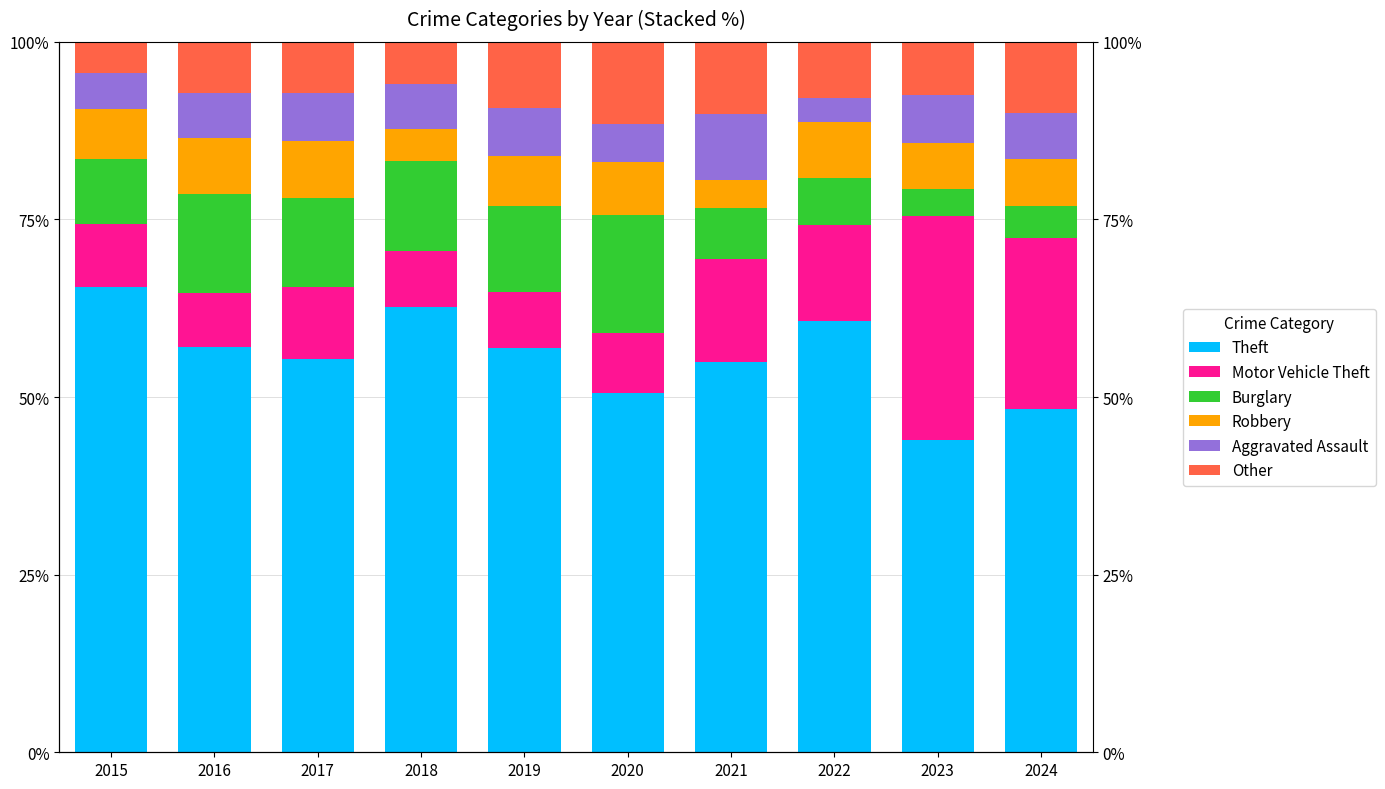

What is the sum of all Other values?

81.2